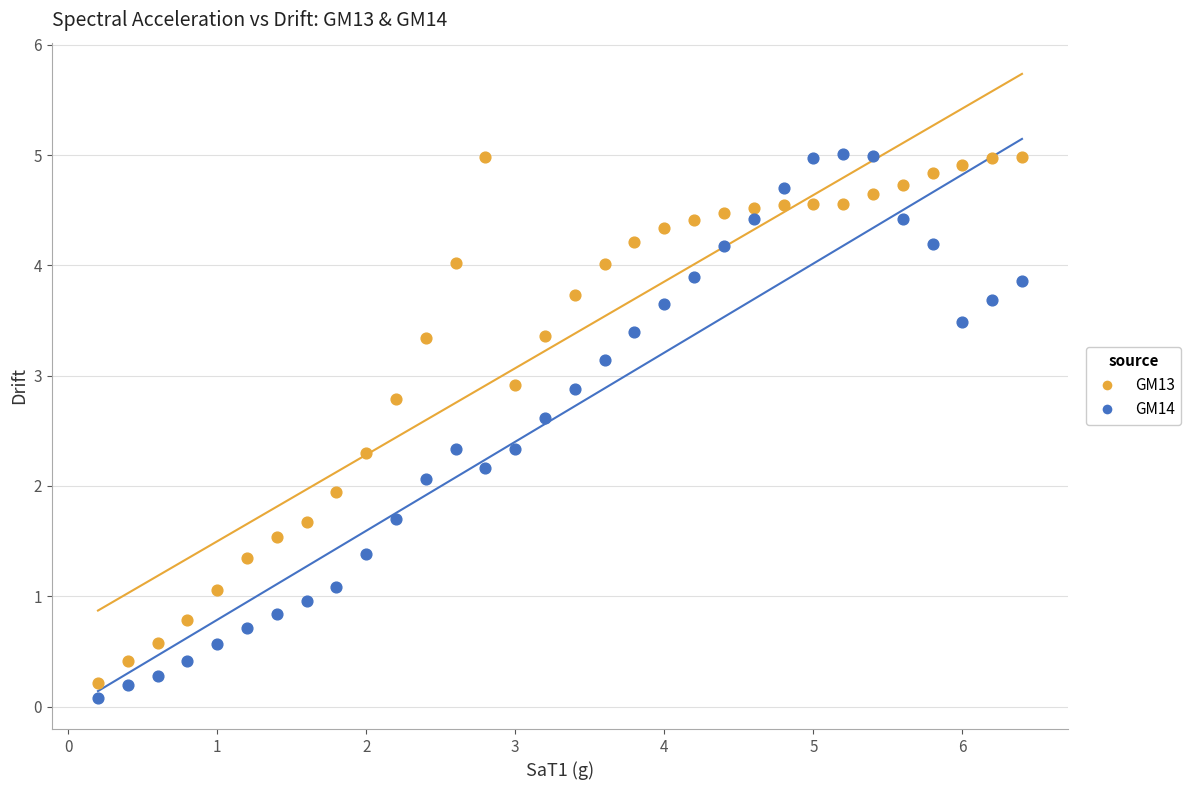

What are all the series names shown in the legend?

GM13, GM14